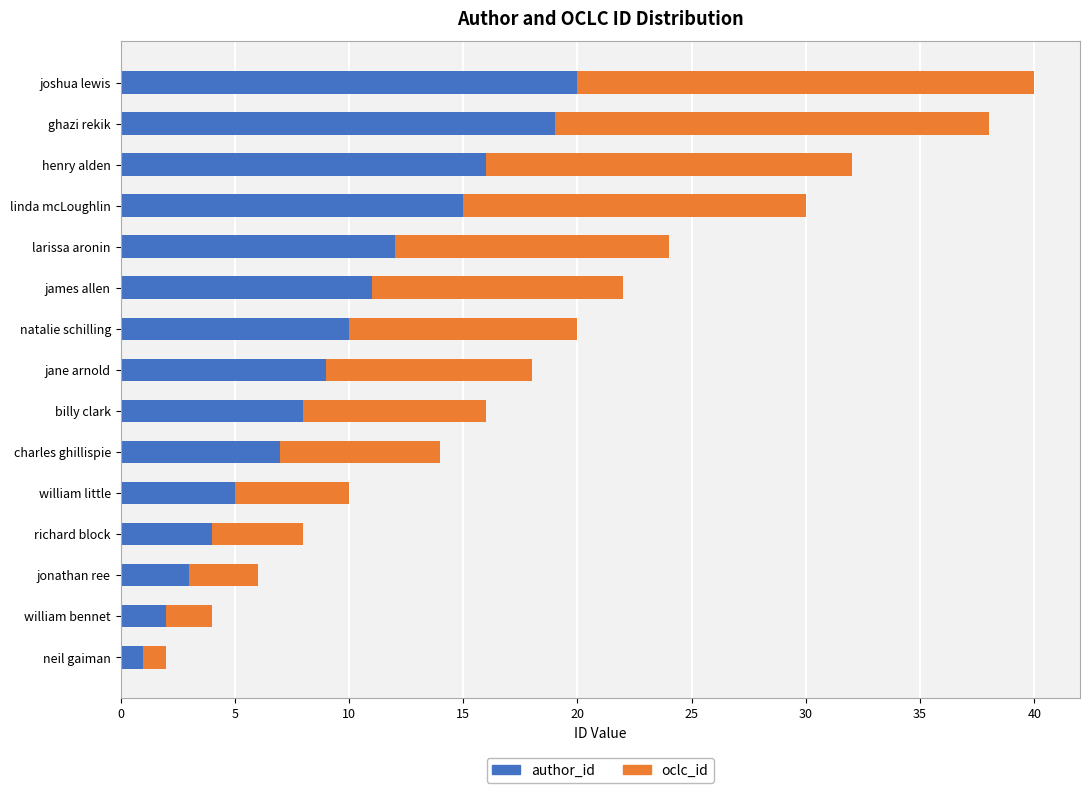

At which category is the sum across all series the highest?

joshua lewis